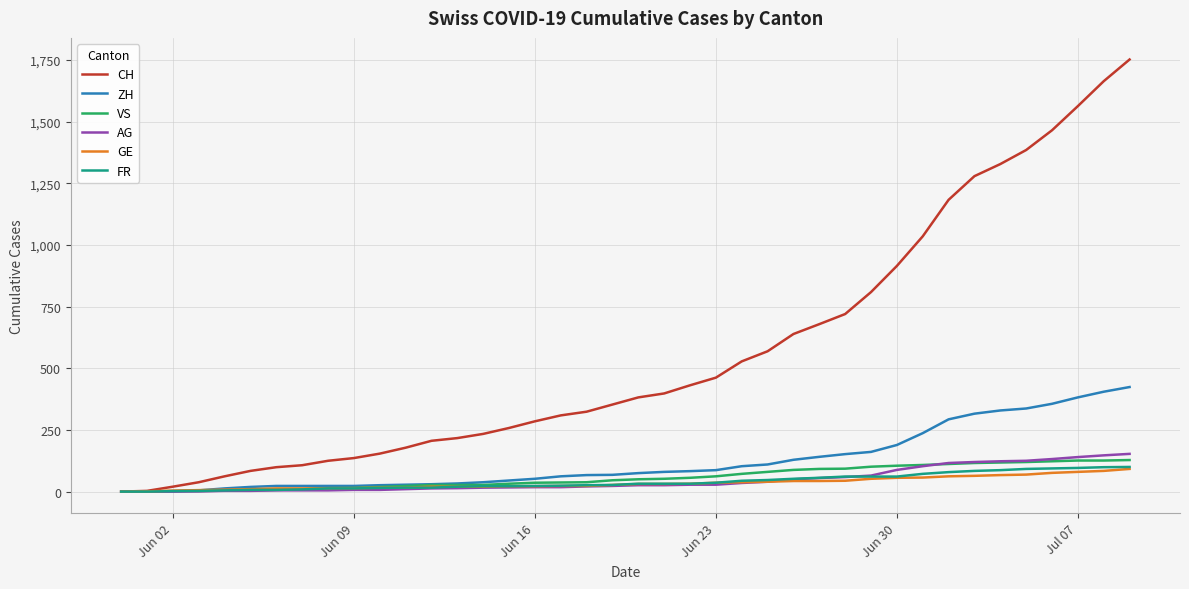

What is the highest value of the VS series?

128